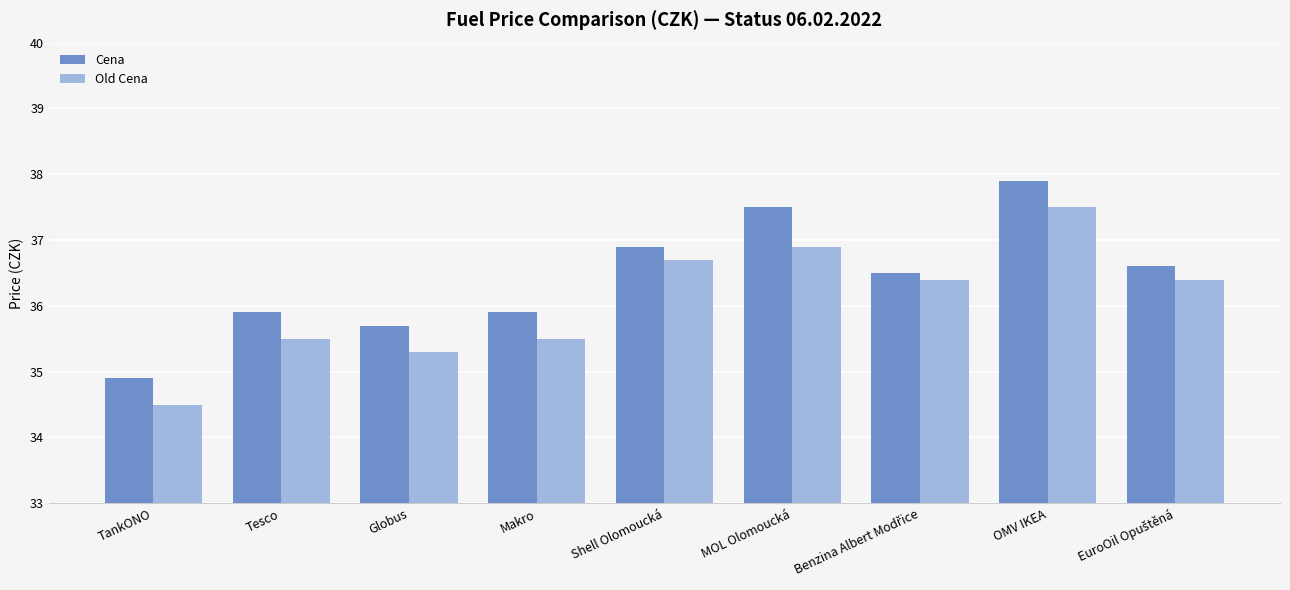

List the series in order of their peak value, highest first.

Cena, Old Cena